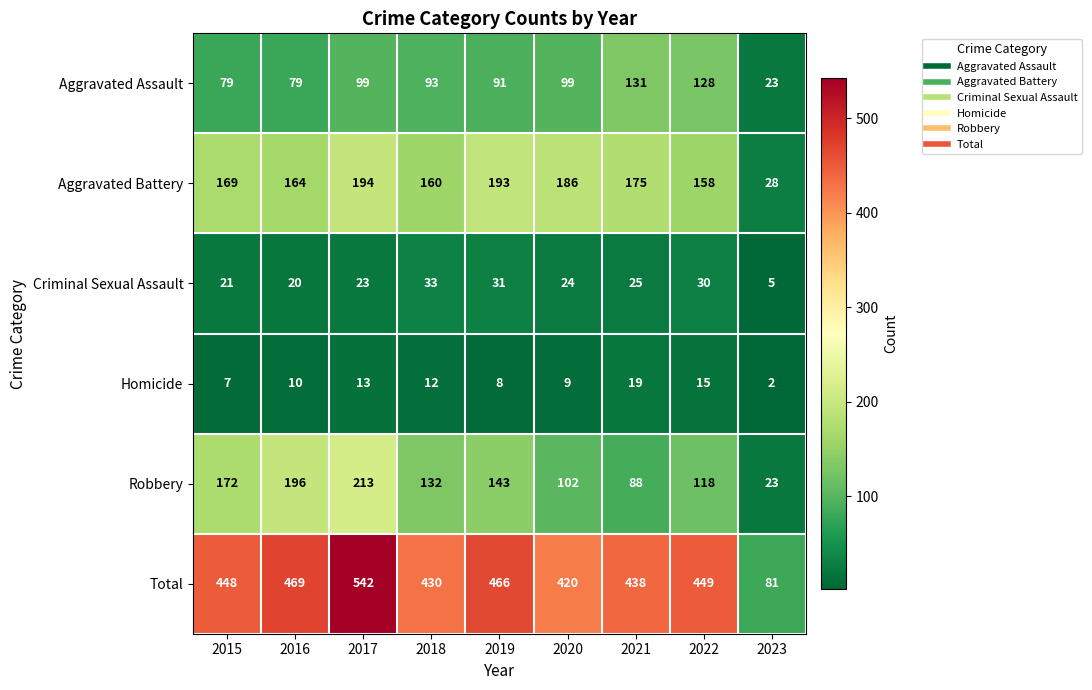

Where is Aggravated Battery nearest to the value 111?

2022